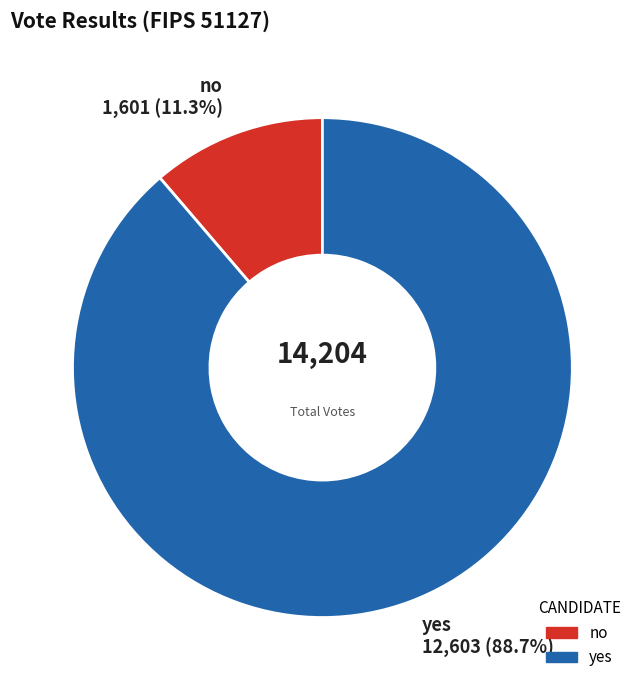

Which has a higher value, no or yes?

yes